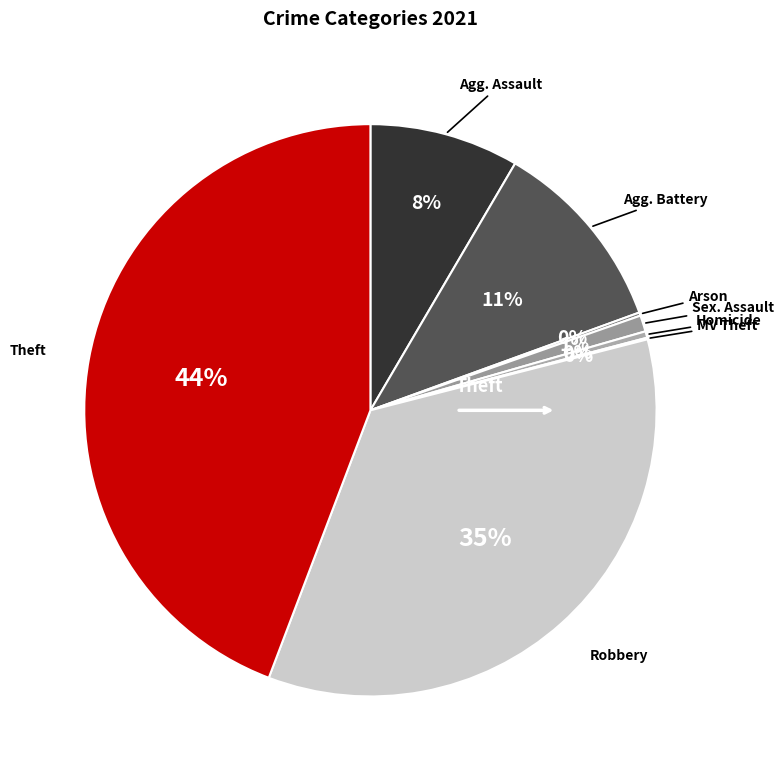

Does any single category account for the majority?

No